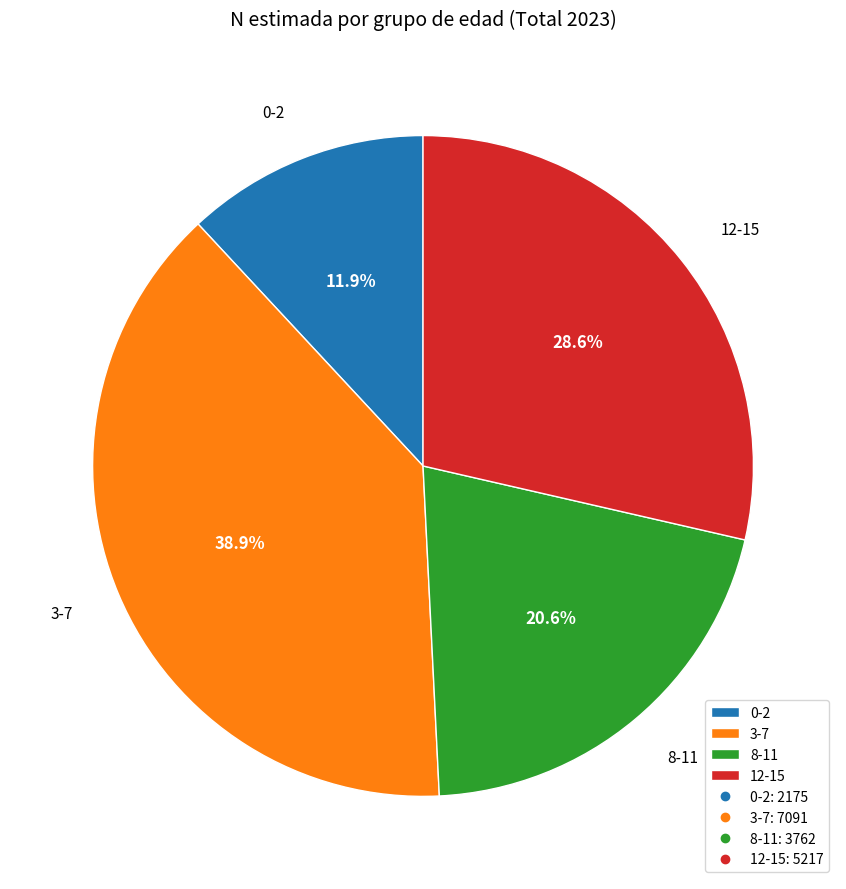

What is the smallest slice in the pie chart?

0-2